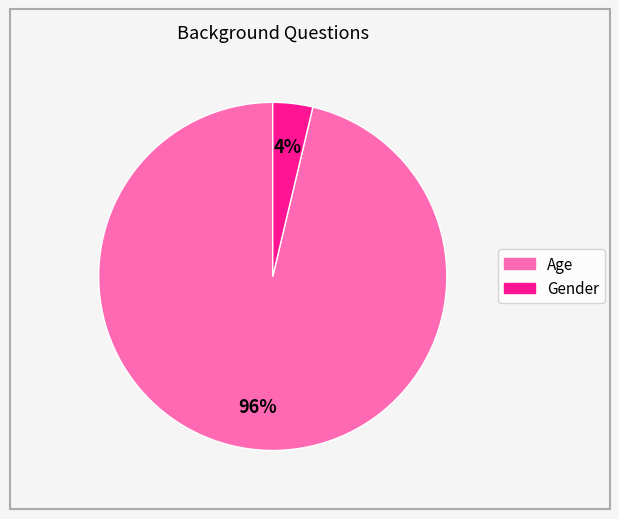

What is the largest slice in the pie chart?

Age